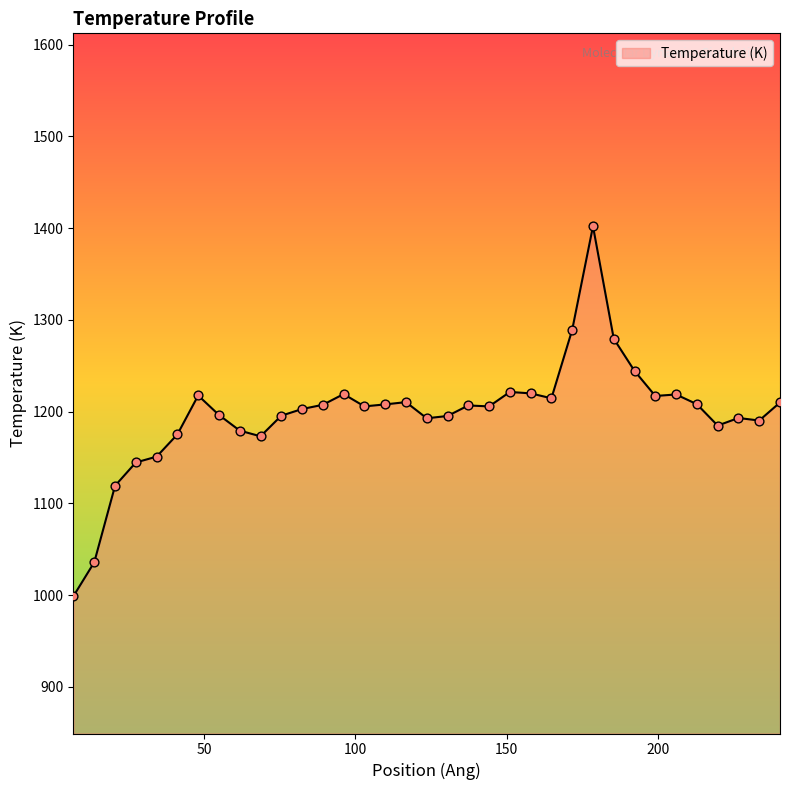

What is the difference between the maximum and minimum values?

403.1